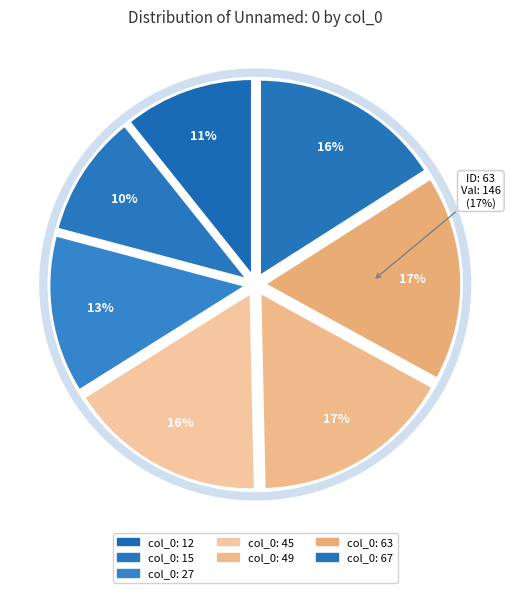

Rank the categories by value from lowest to highest.

15, 12, 27, 67, 45, 49, 63